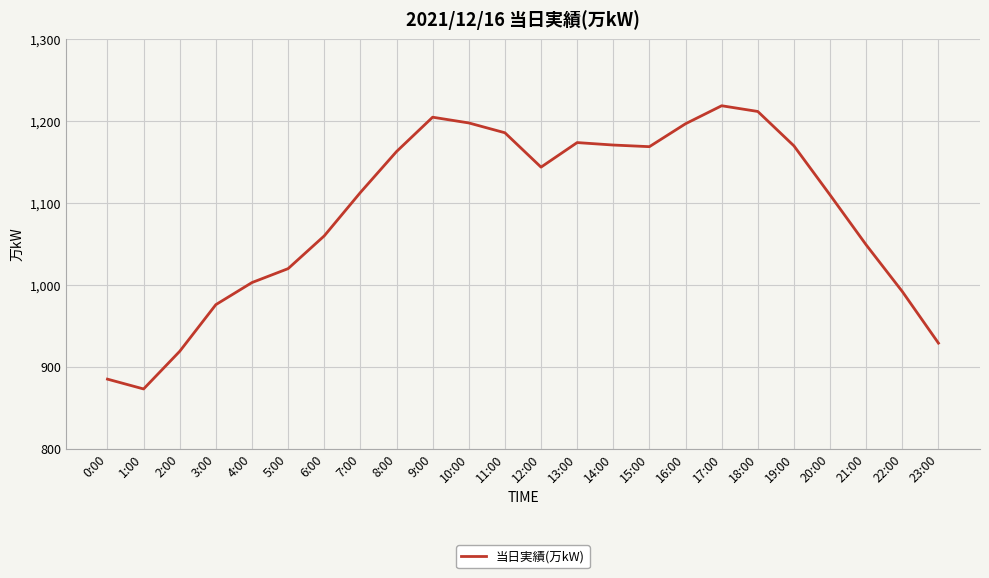

True or false: the data shows 569 at 19:00.

False